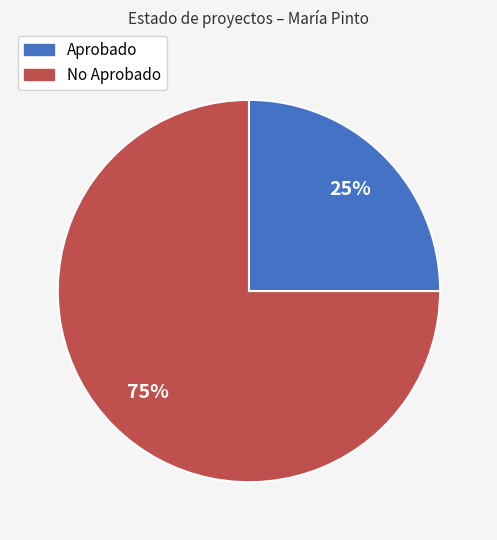

To the nearest percent, what is the average slice percentage?

50%